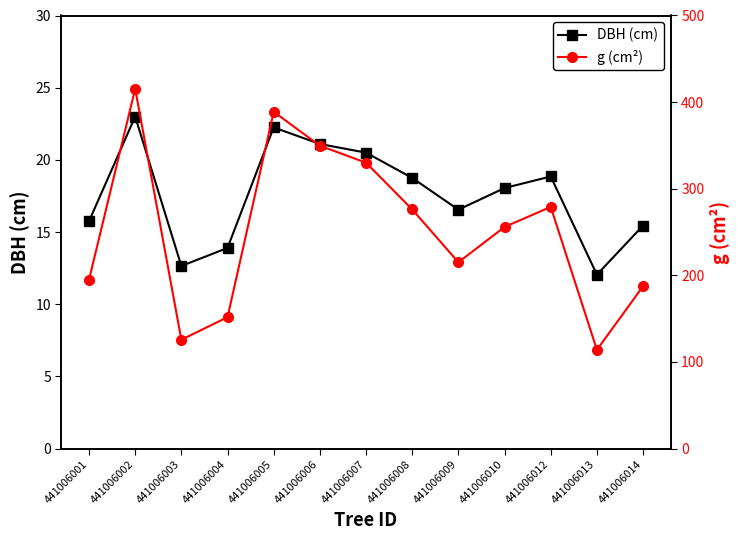

At which category does DBH (cm) reach its first local peak?

441006002